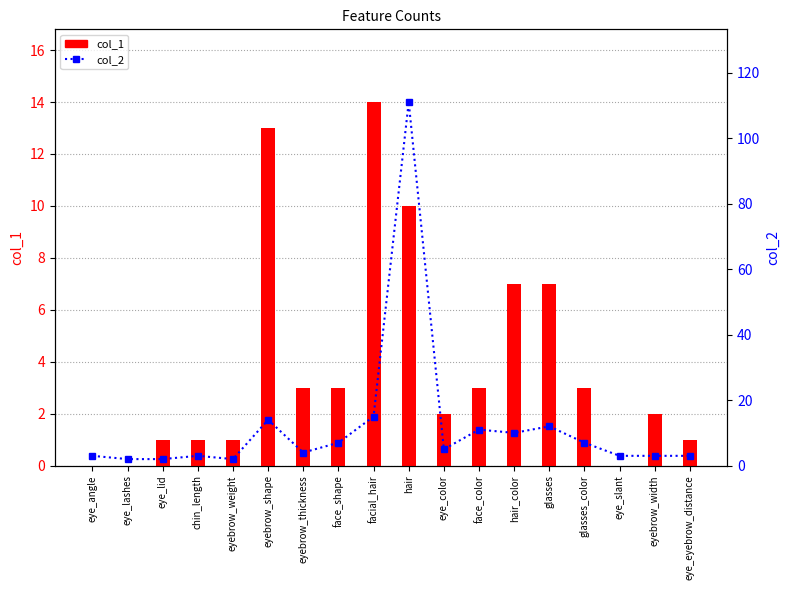

What is the value of the col_1 bar at the 17th from the left?

2